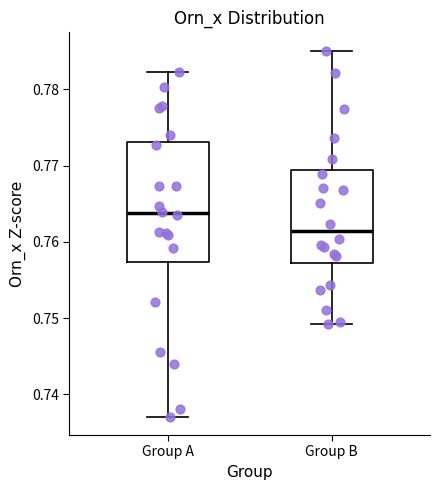

Reading left to right, transcribe this box plot: for each box, give where its median line is, the range the box spans, and where its two whiskers end, as read against the y-axis. The values are not printed on the chart, so give them approximately, as read against the axis.

Group A: median 0.764, box 0.757 to 0.773, whiskers 0.737 to 0.782
Group B: median 0.761, box 0.757 to 0.769, whiskers 0.749 to 0.785